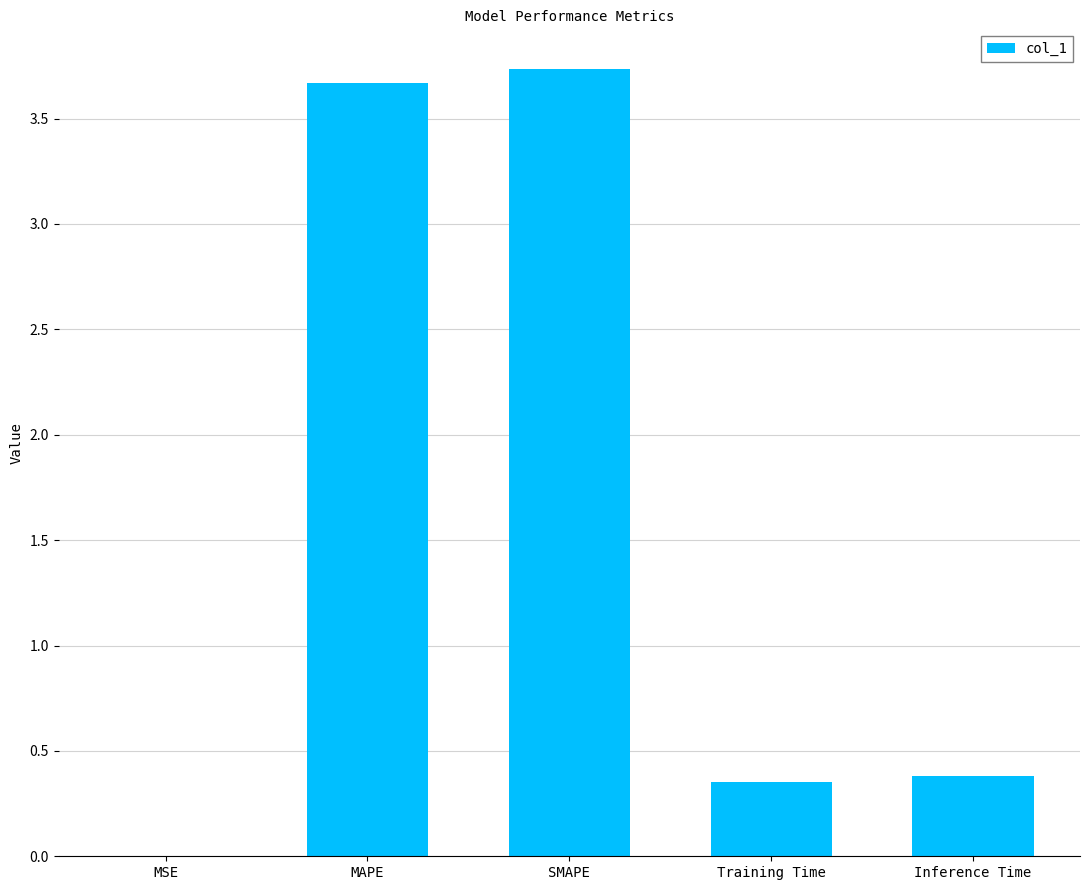

What is the maximum value shown in the chart?

3.7